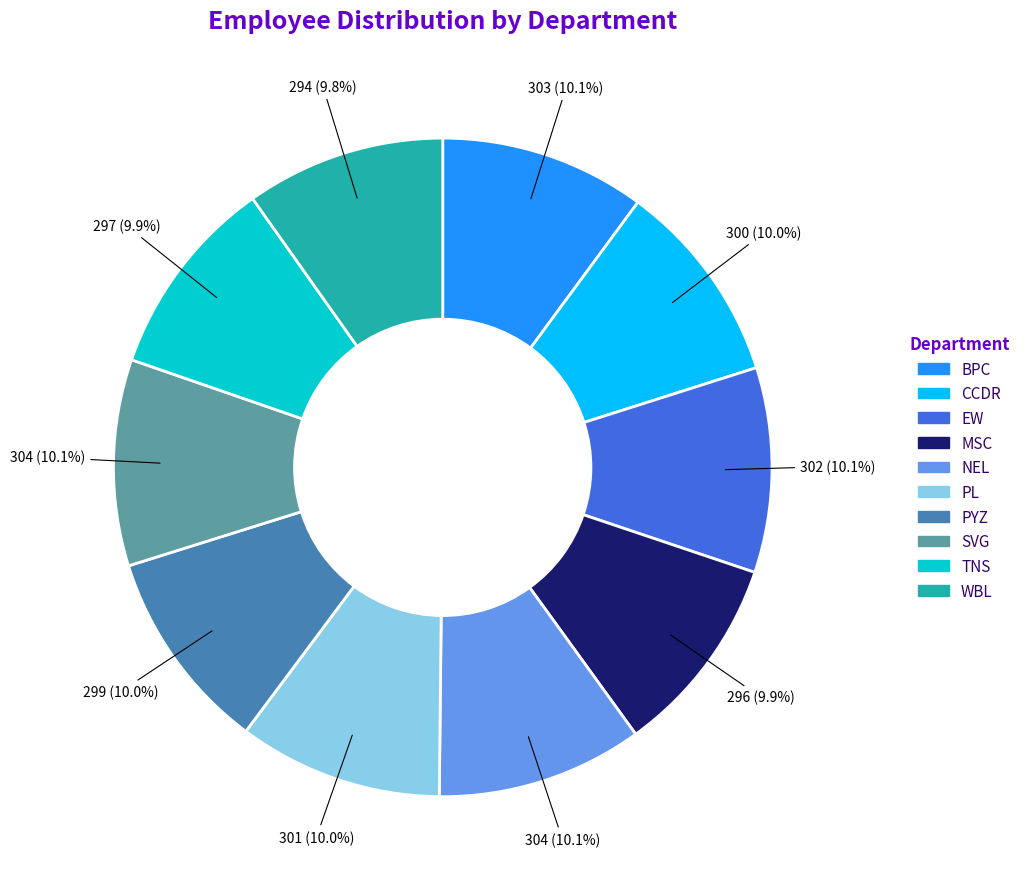

Does MSC represent more than half of the total?

No